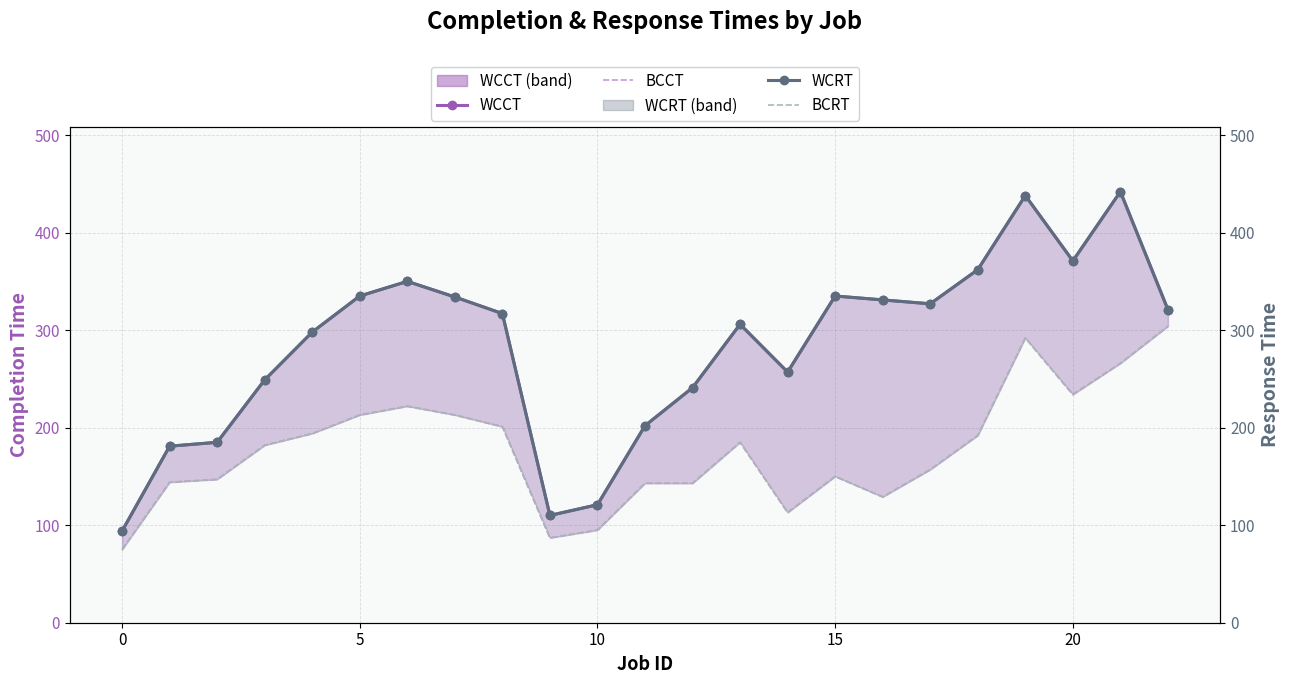

Rank the series at 0 from highest to lowest value.

WCCT, WCRT, BCCT, BCRT